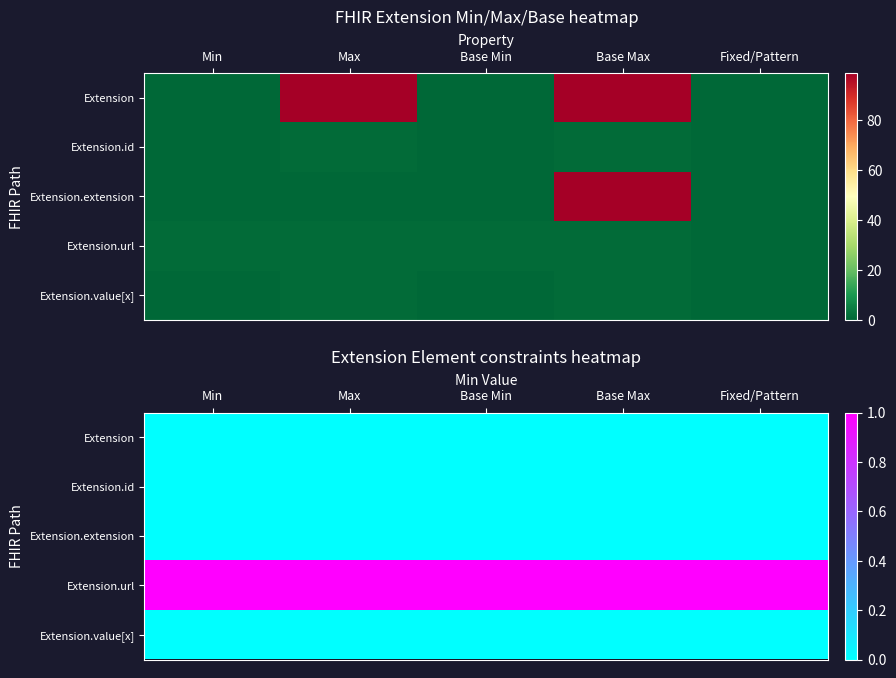

What is the spread (max minus min) of values at Min?

1